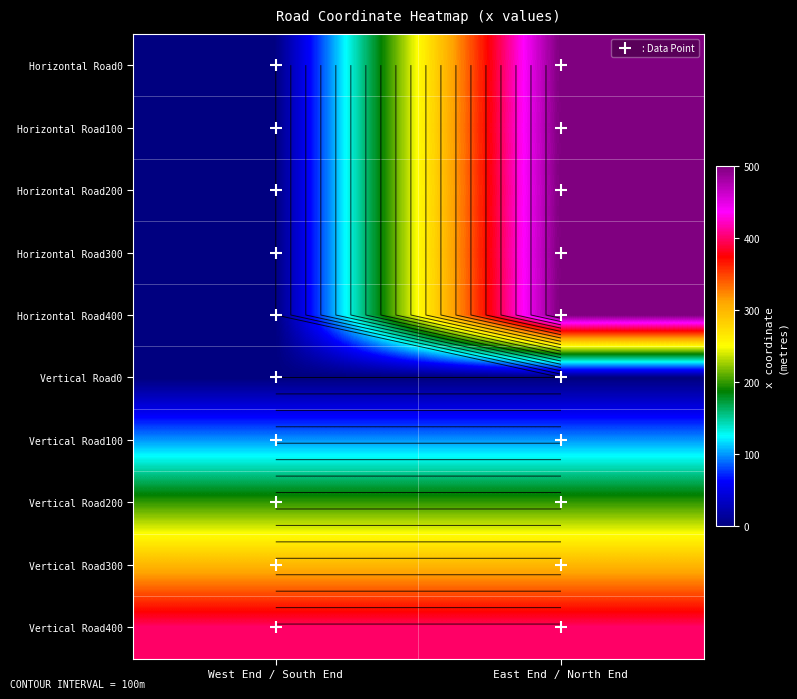

True or false: Vertical Road100 has a value of 54 at East End / North End.

False